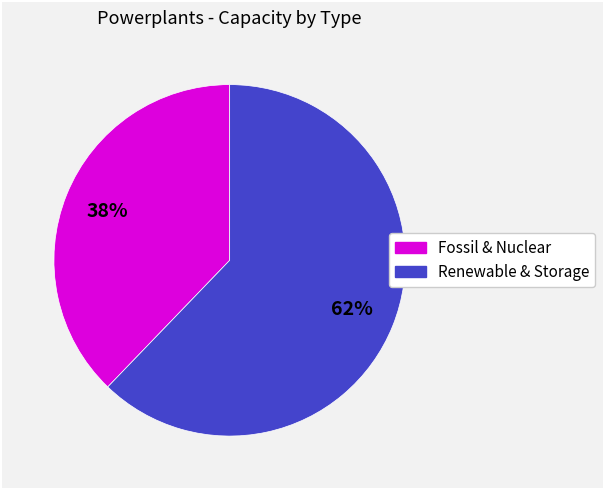

To the nearest percent, what is the difference between the largest and smallest slice percentages?

24%